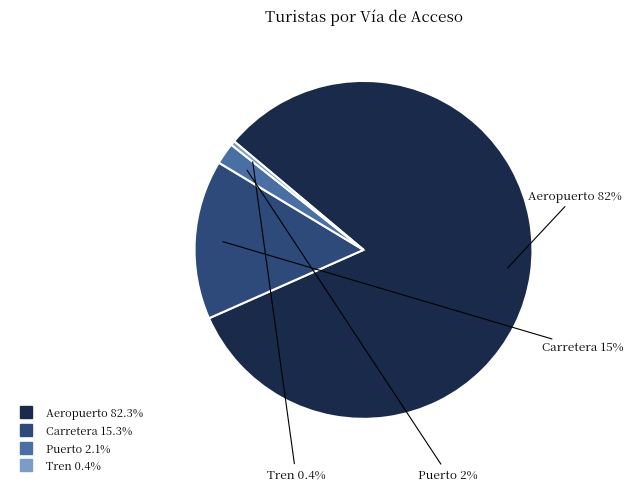

Is it true that Tren is 9% of the pie?

False